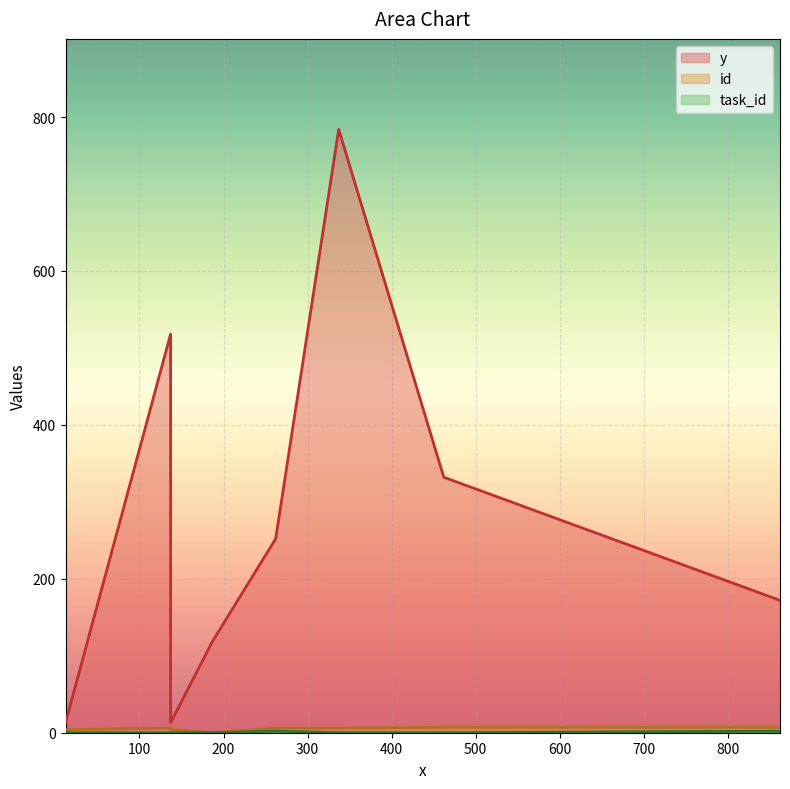

Which series has the largest range (max minus min)?

y